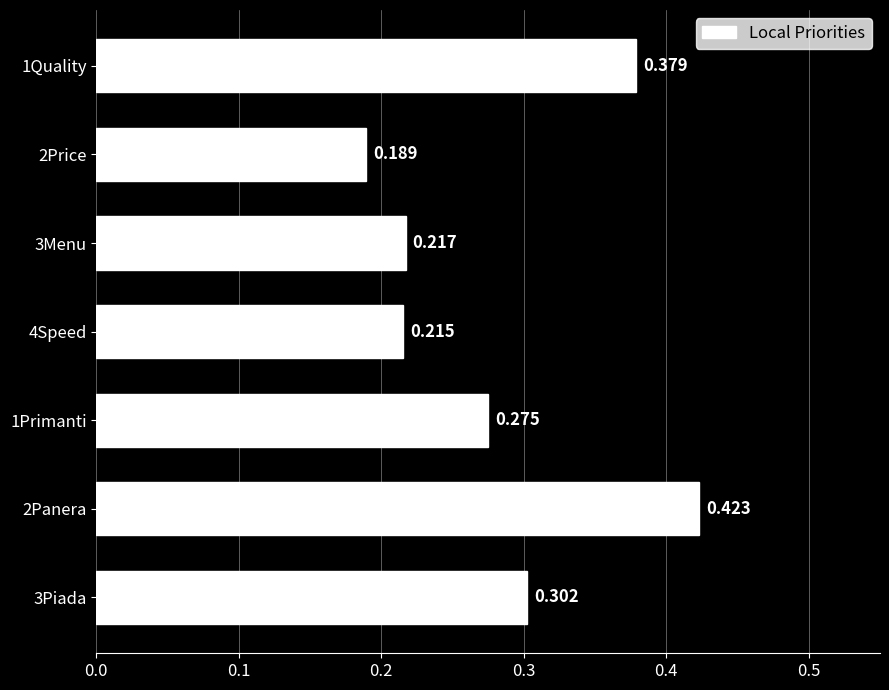

How many bars are there in total?

7